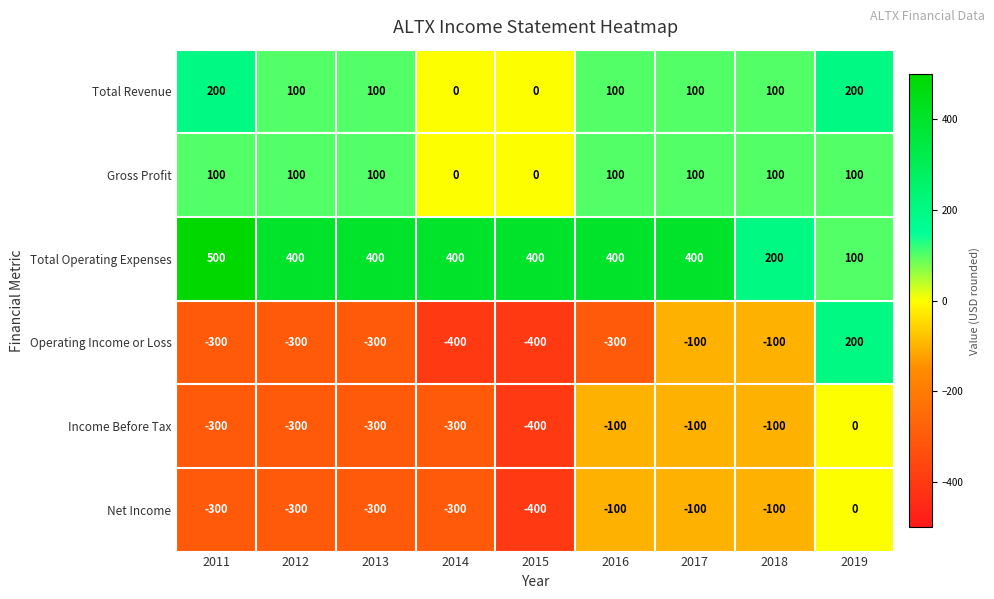

How many values in Total Revenue are above zero?

7